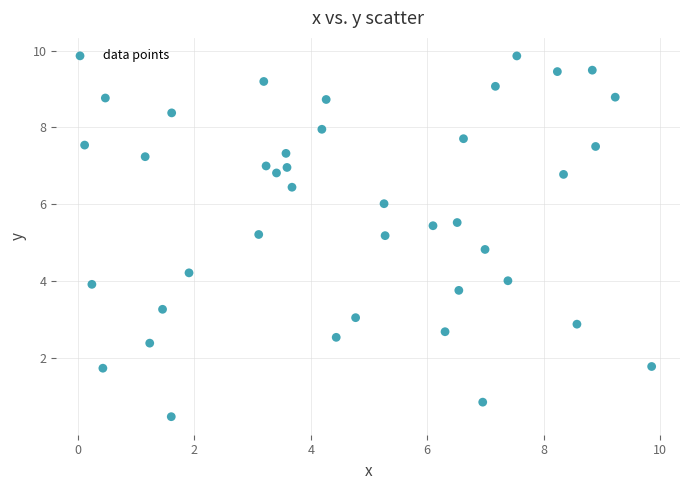

What is the range of Y values (max minus min)?

9.4